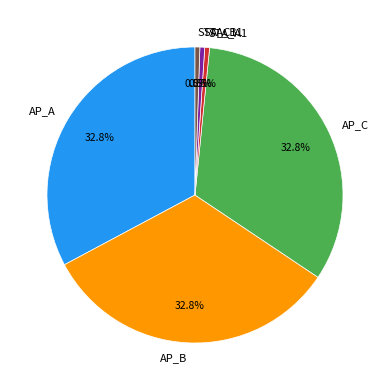

What portion of the pie excludes STA_A1?

99.5%